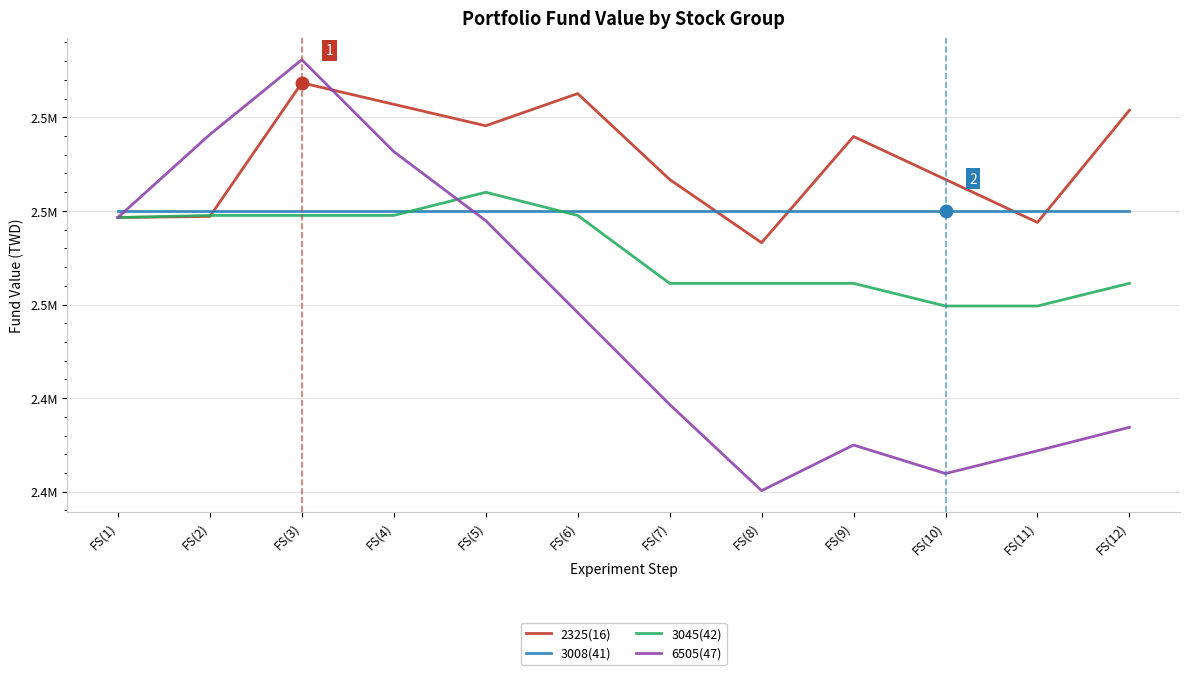

At which label does 6505(47) reach its peak?

FS(3)